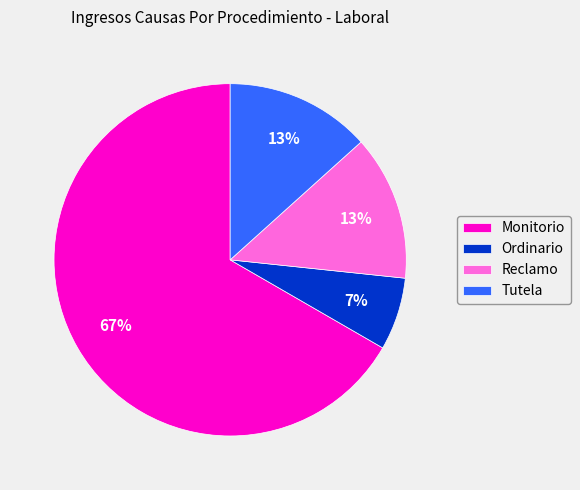

Which slice is the smallest?

Ordinario